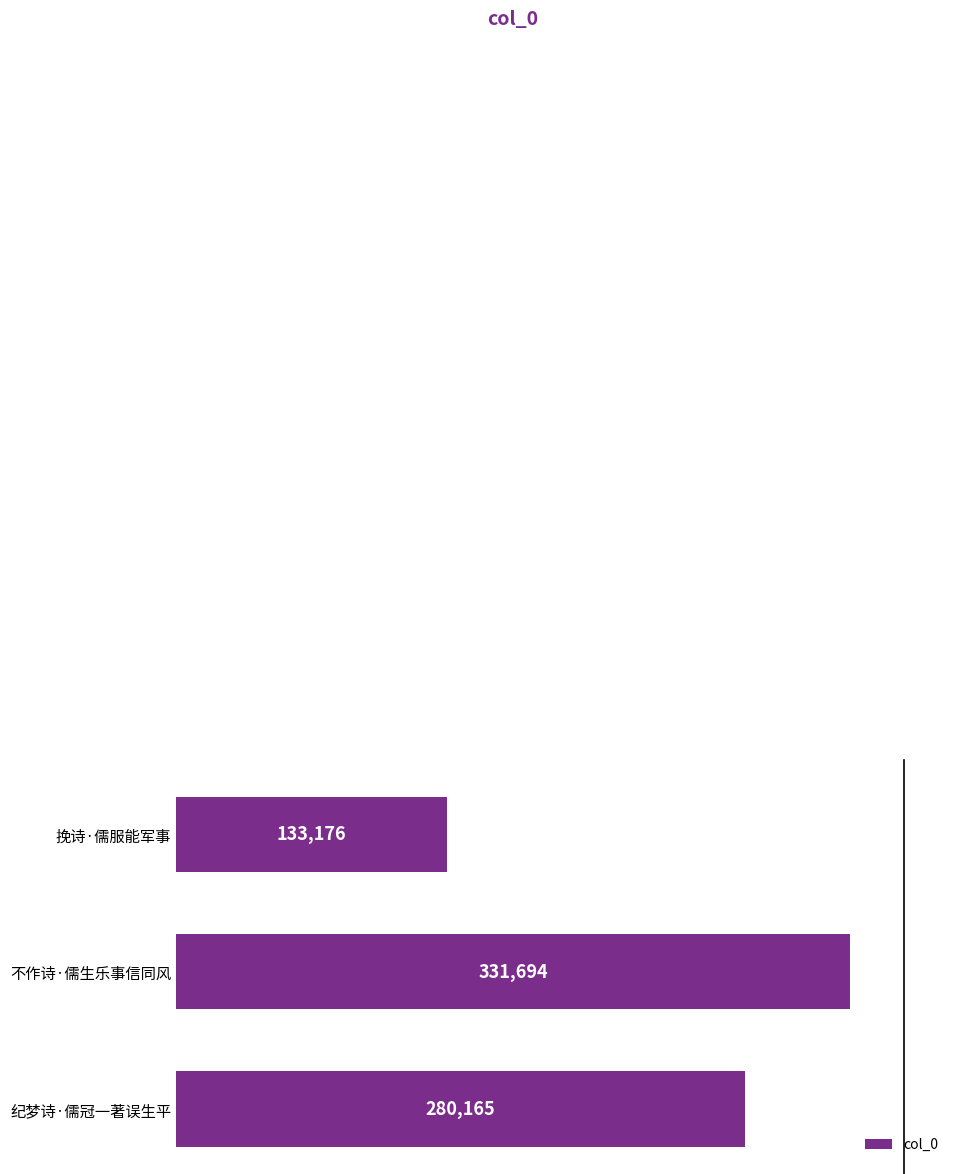

Rank the categories by value from highest to lowest.

不作诗·儒生乐事信同风, 纪梦诗·儒冠一著误生平, 挽诗·儒服能军事